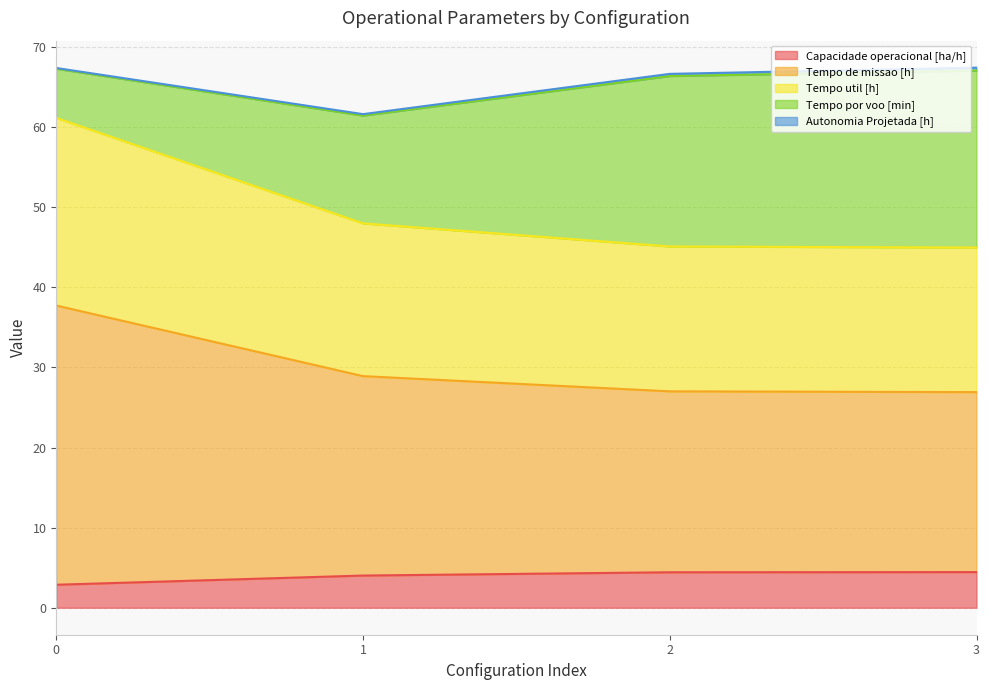

At how many categories does at least one series exceed 20?

4